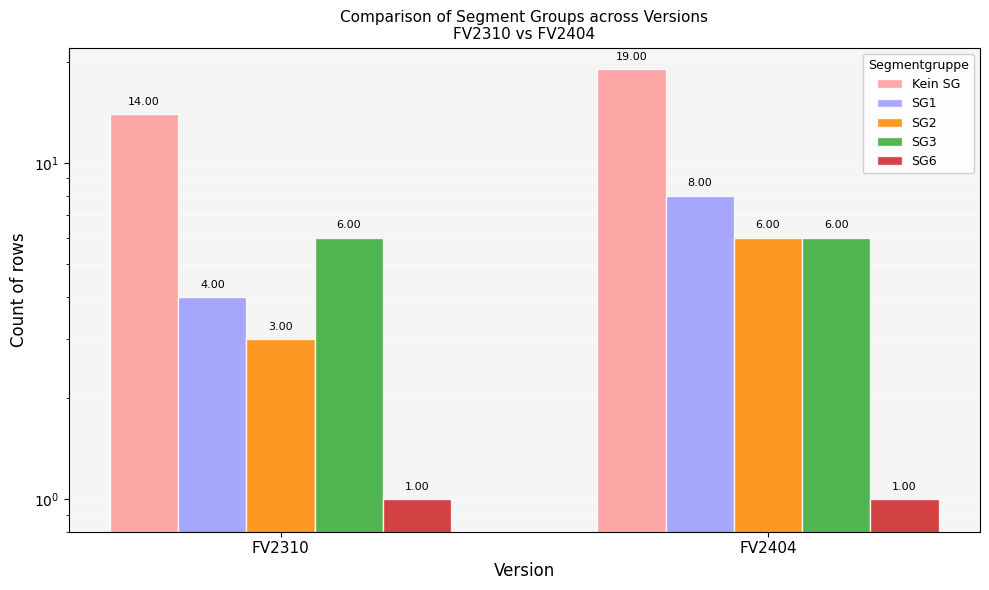

What is the value of the Kein SG bar at the 1st from the left?

14